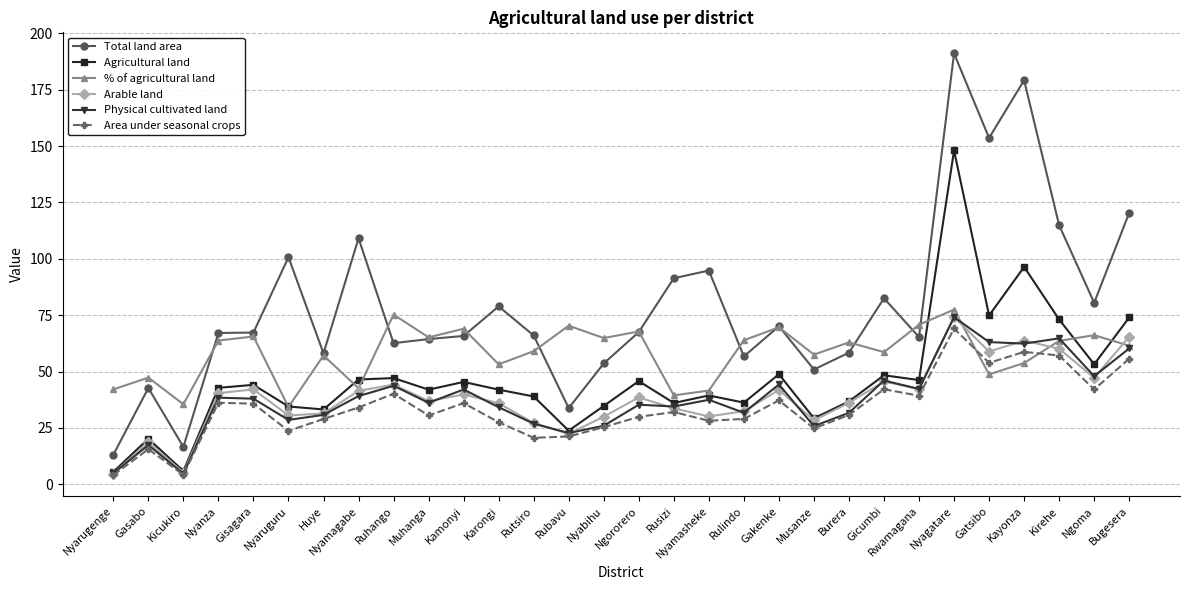

What is the average value of the % of agricultural land series?

58.3